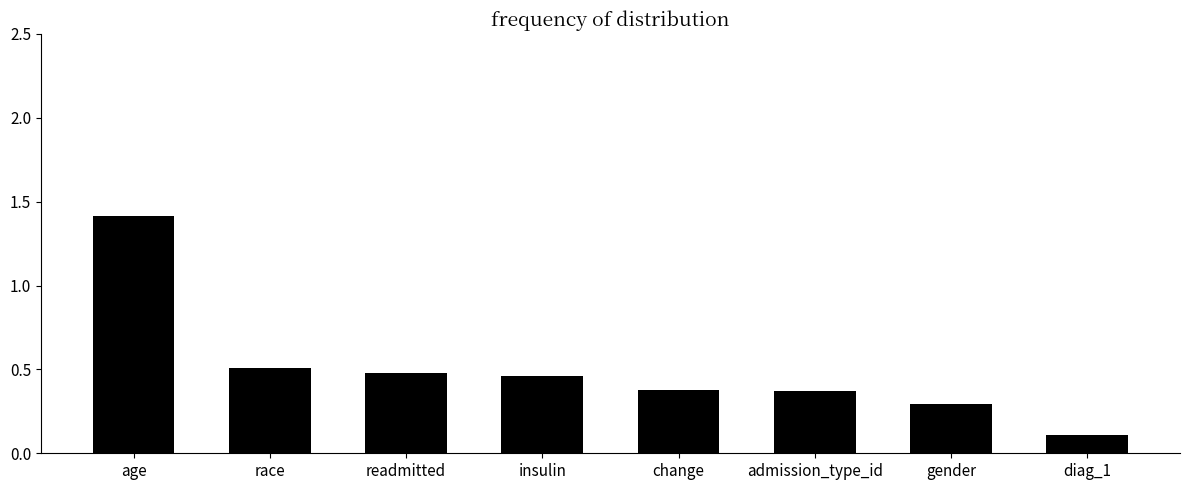

Where is the data nearest to the value 0?

diag_1